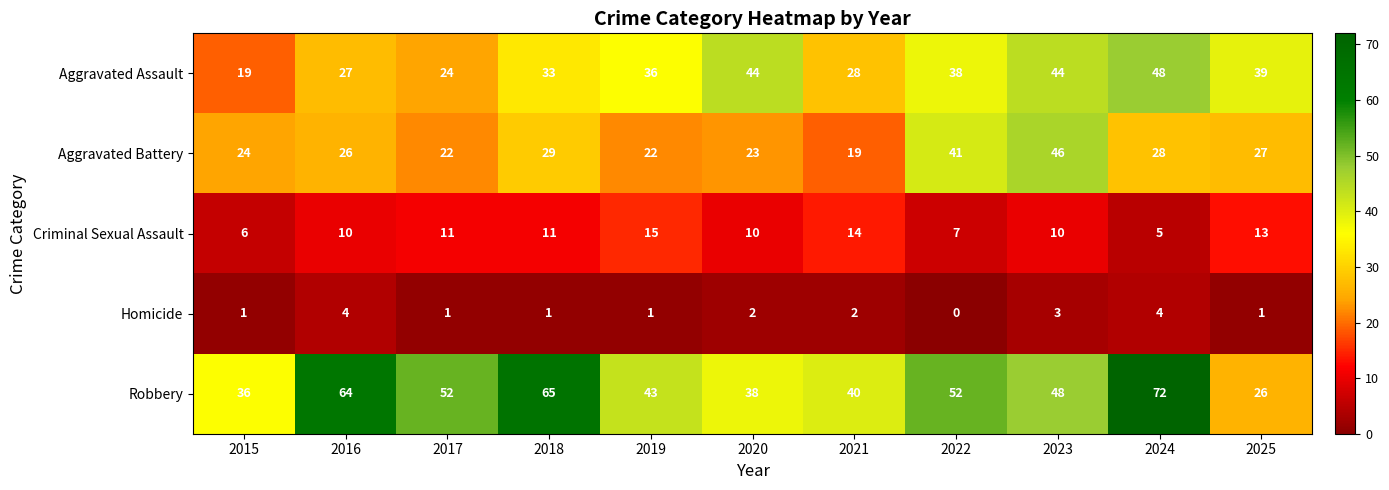

At which category does the chart reach its peak across all series?

2024